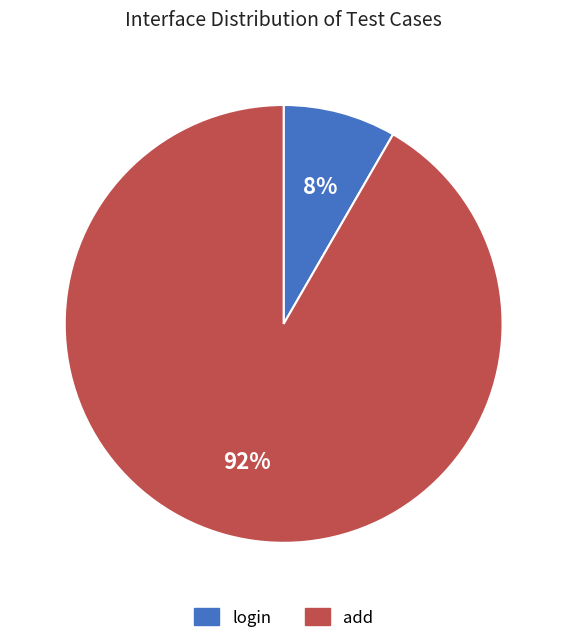

To the nearest percent, what percentage of the pie is add?

92%